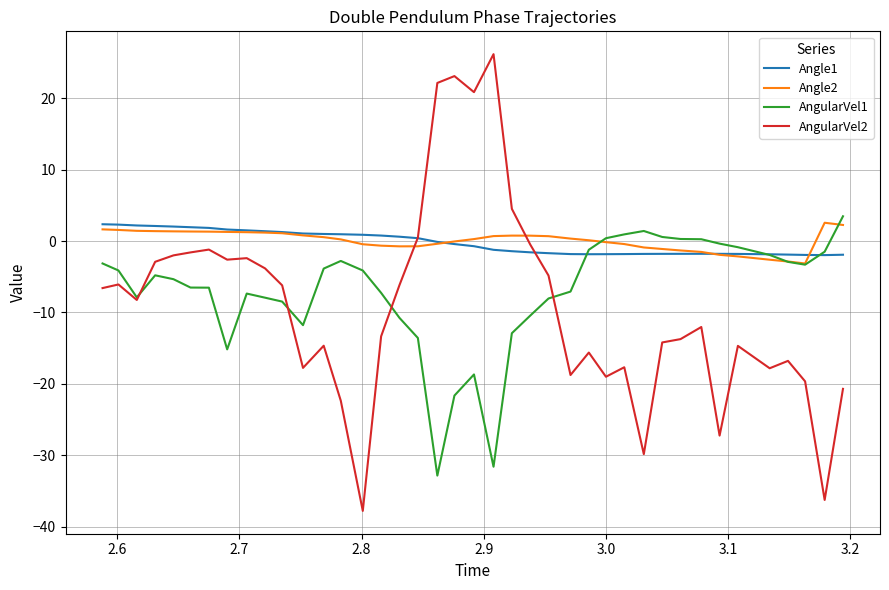

True or false: AngularVel2 and Angle2 intersect in this chart.

True